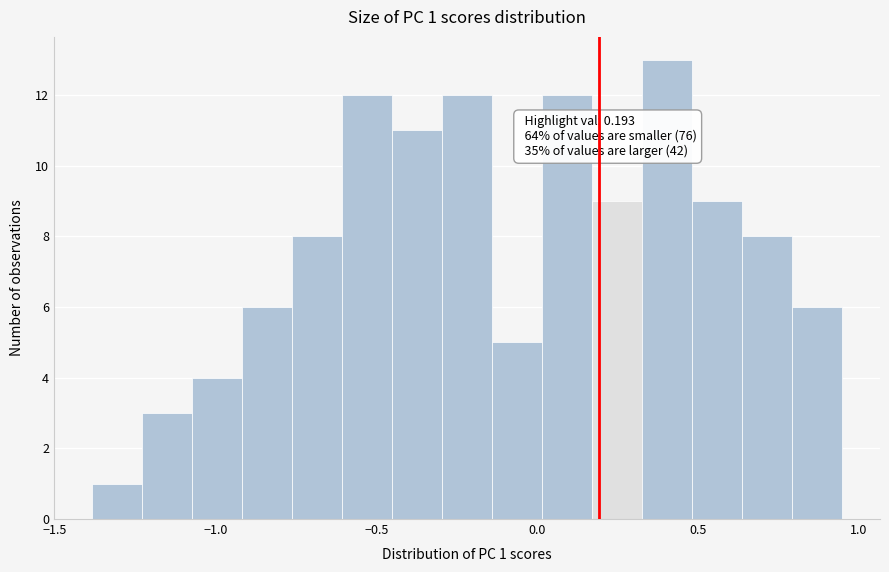

Read against the x-axis, roughly where is the centre of the tallest bar?

0.40